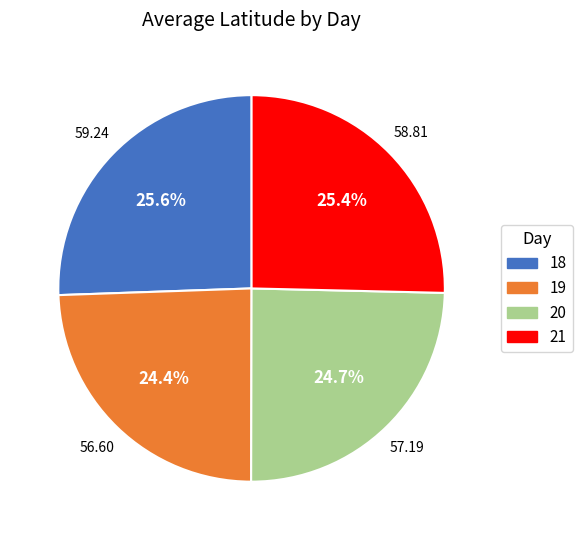

Does any single category account for the majority?

No